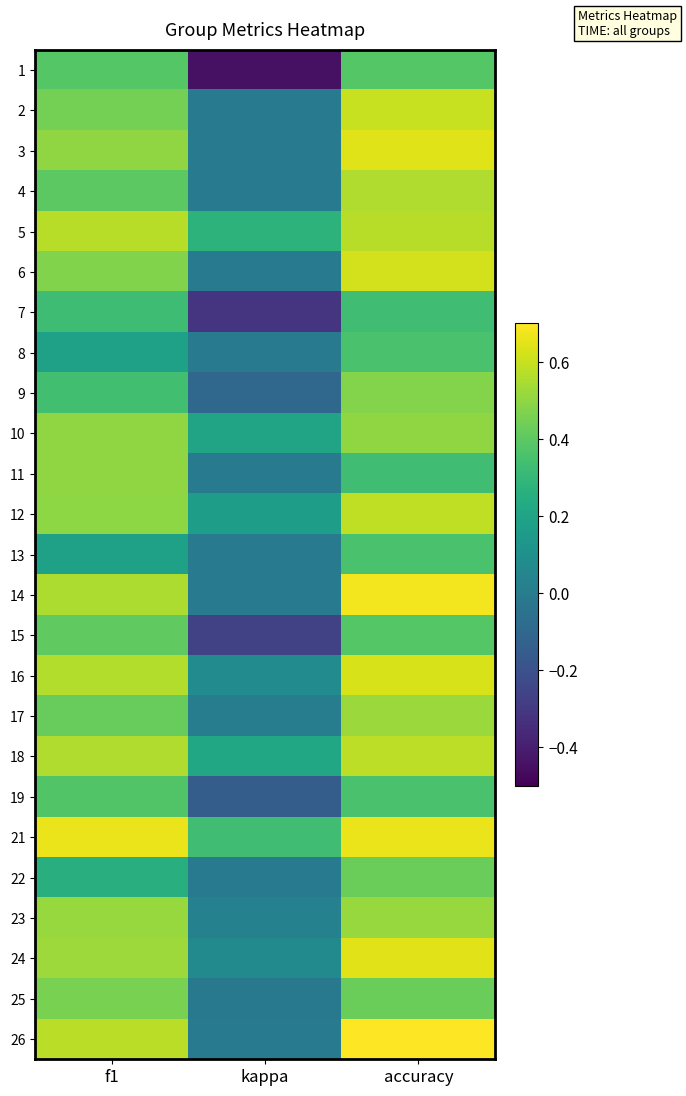

At how many categories does at least one series exceed 0?

3